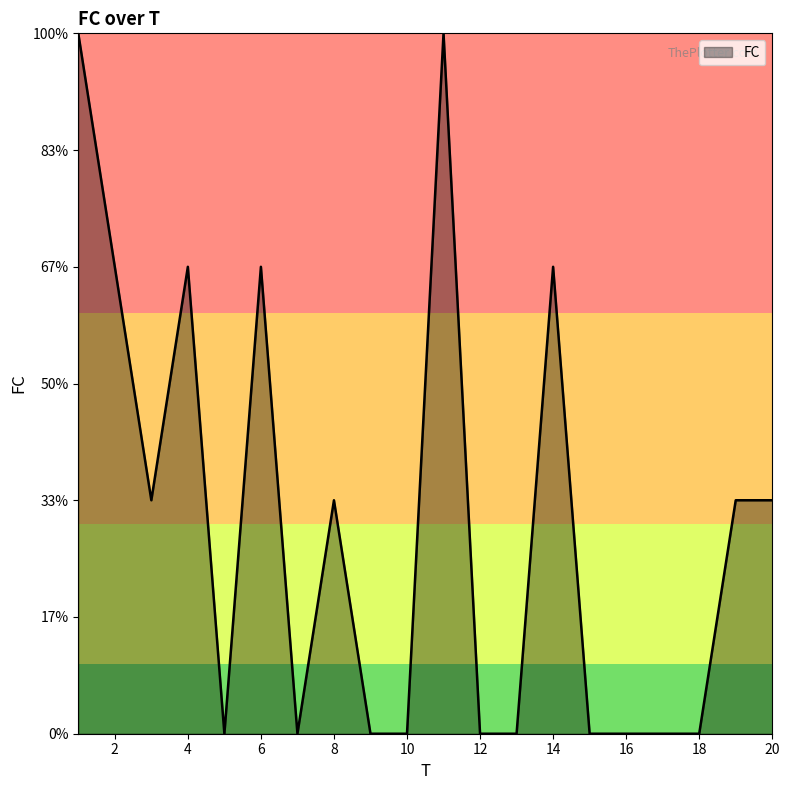

Does the chart display data point markers on the line(s)?

No